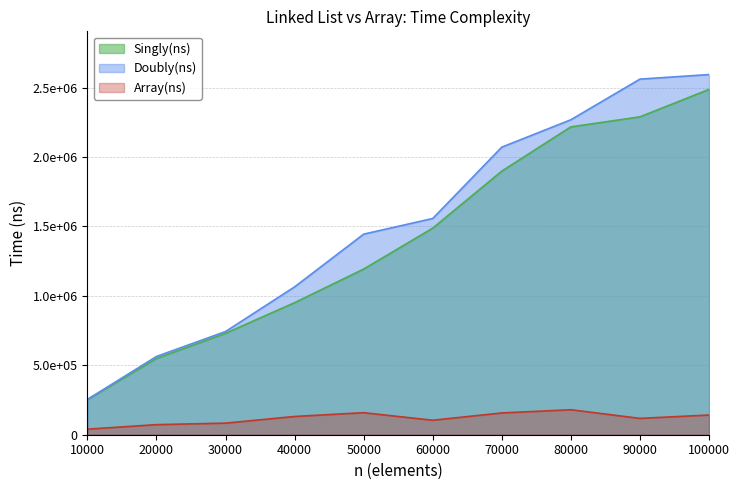

What is the value of the Doubly(ns) point at the 10th from the left?

2593240